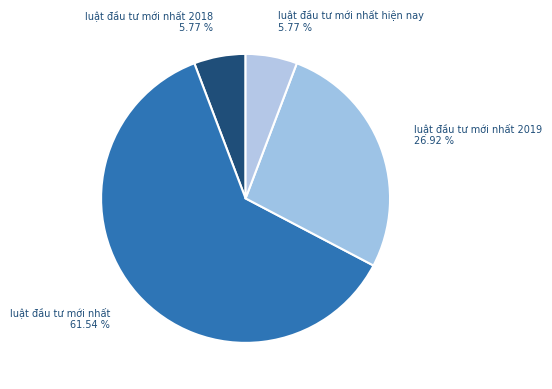

What is the ratio of the value at luật đầu tư mới nhất 61.54 % to the value at luật đầu tư mới nhất 2019 26.92 %?

2.3